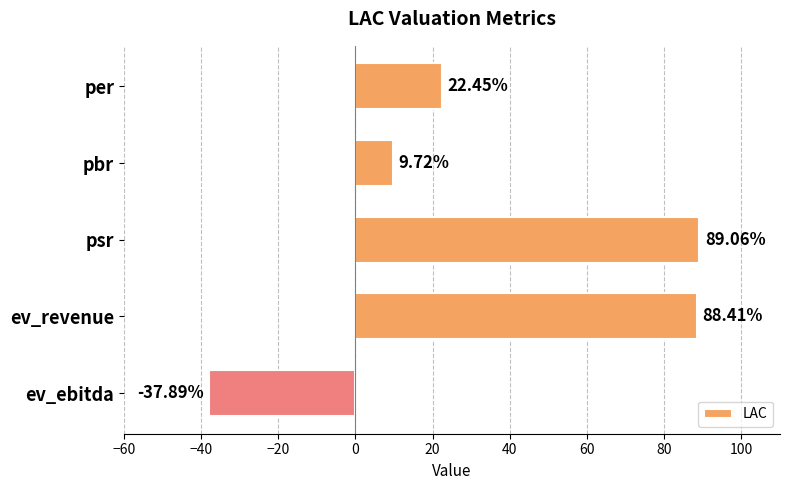

How many values are below 22?

2